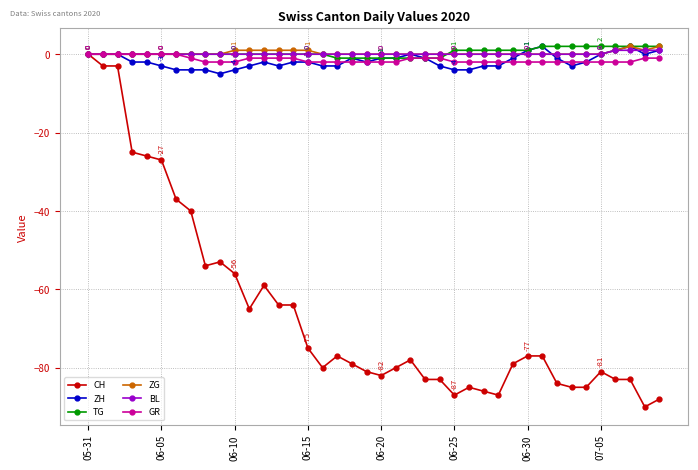

Which series has the largest range (max minus min)?

CH